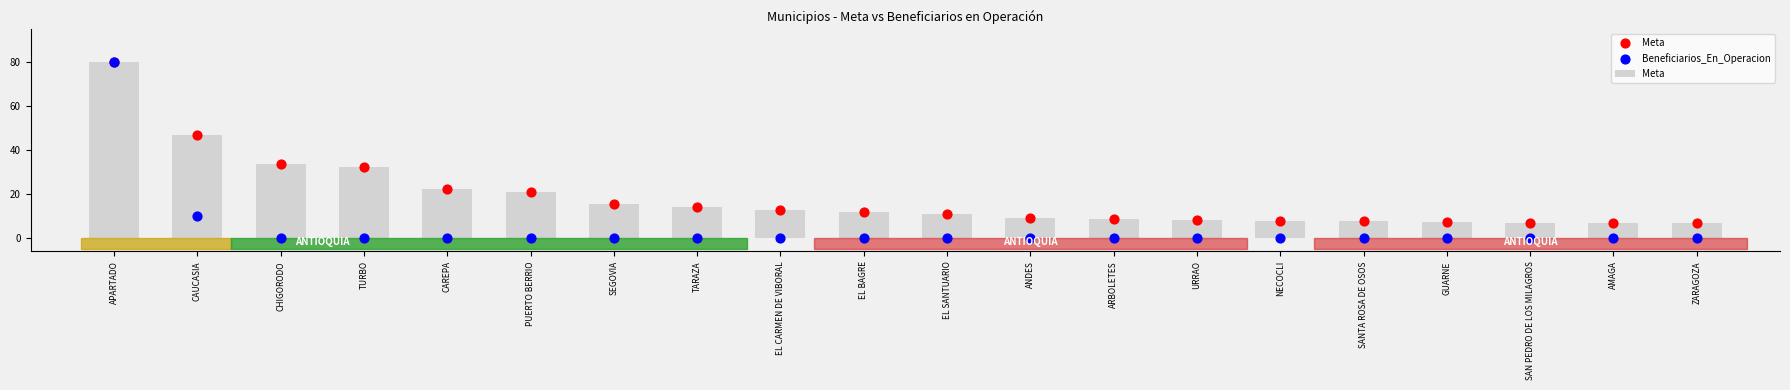

What are all the series names shown in the legend?

Meta, Beneficiarios_En_Operacion